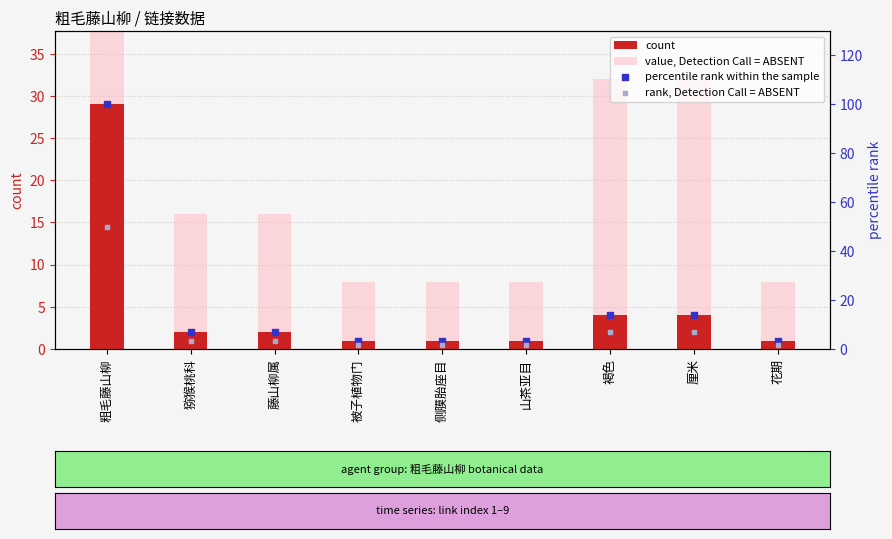

What is the total value across all series at 侧膜胎座目?

14.2